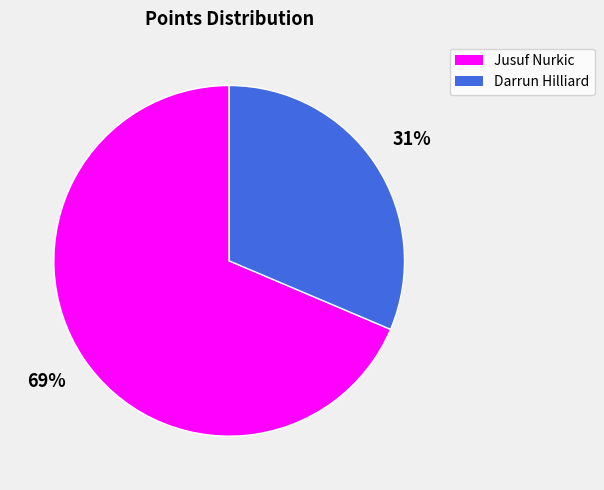

Is Darrun Hilliard the majority of the pie?

No